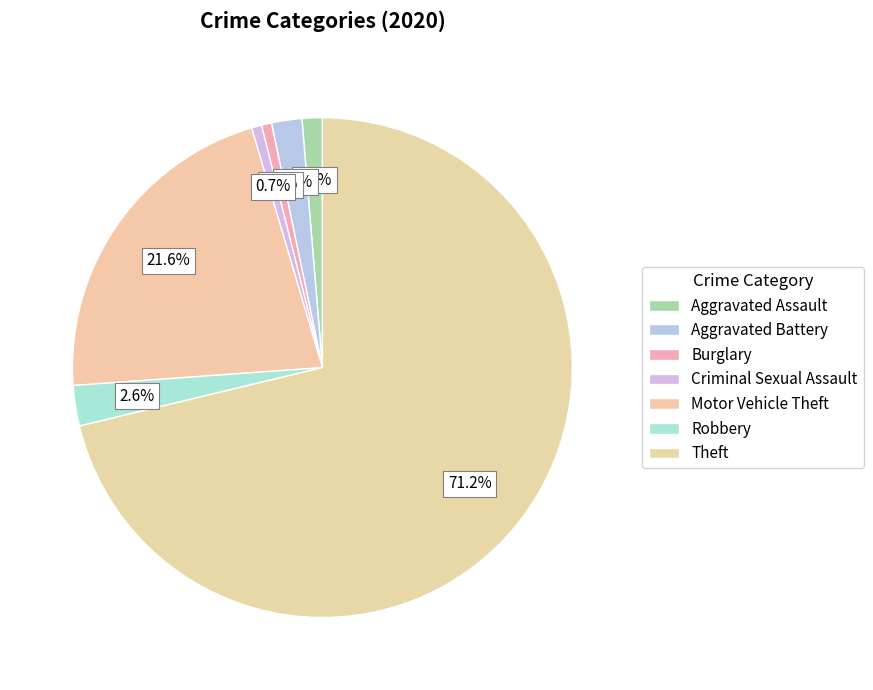

How many slices are in this pie chart?

7